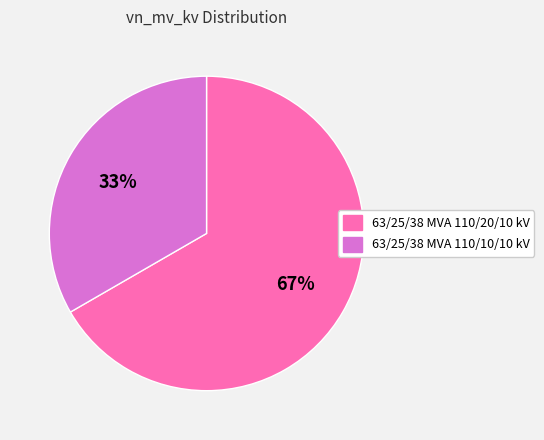

To the nearest percent, what is the average slice percentage?

50%